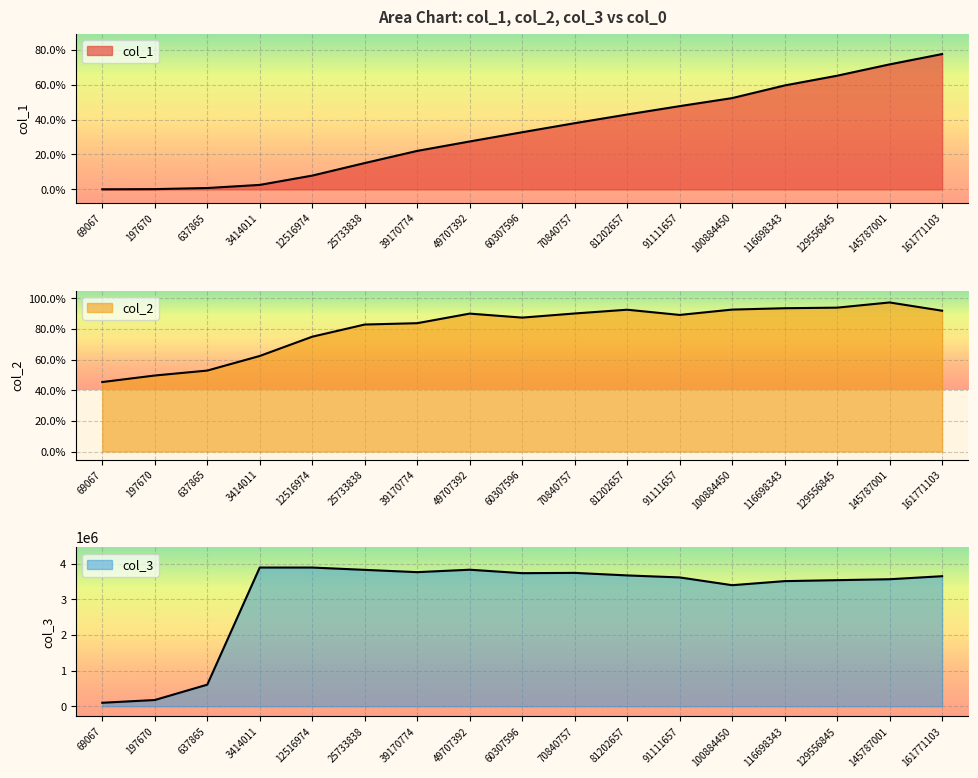

What are all the series names shown in the legend?

col_1, col_2, col_3